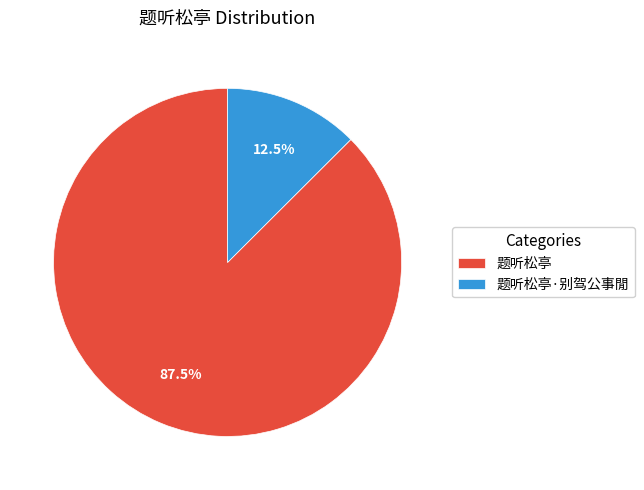

Which slice is the largest?

题听松亭